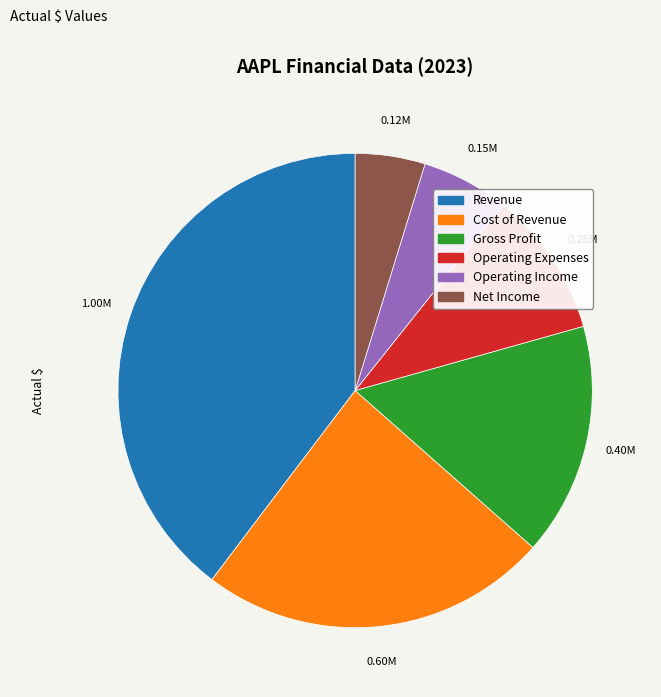

How many segments does this pie chart have?

6